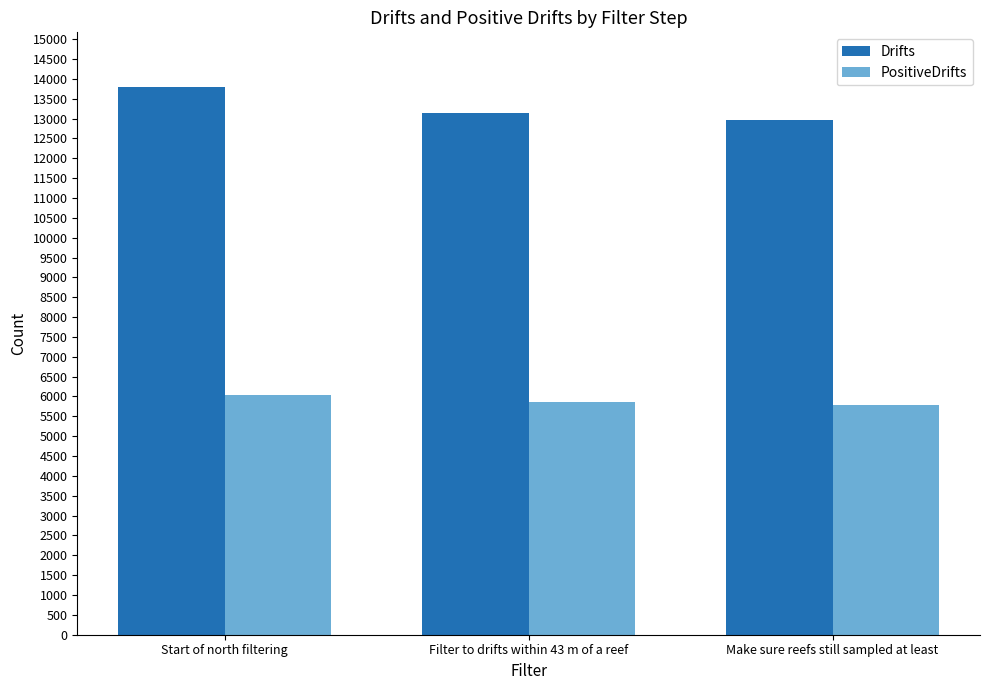

Where is Drifts nearest to the value 13378?

Filter to drifts within 43 m of a reef